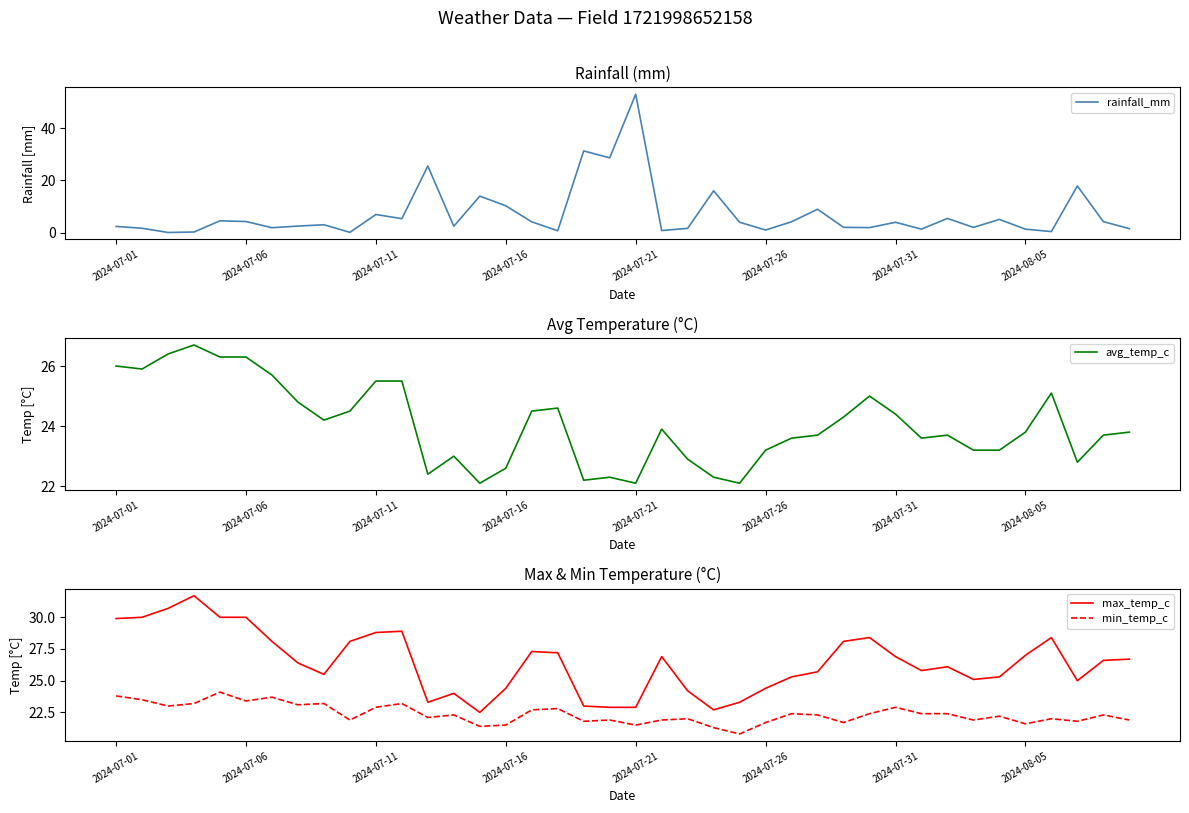

At how many categories does at least one series exceed 20?

40